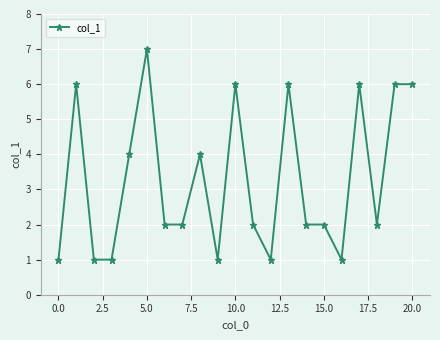

What is the maximum value shown in the chart?

7